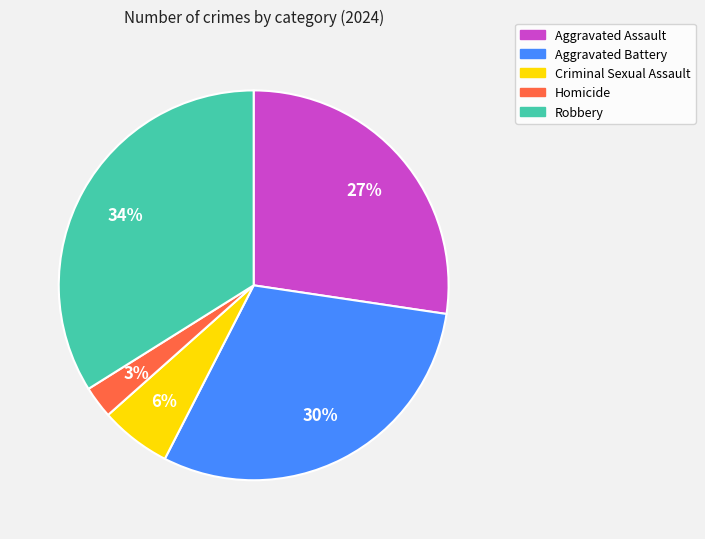

Which has a higher value, Aggravated Assault or Criminal Sexual Assault?

Aggravated Assault